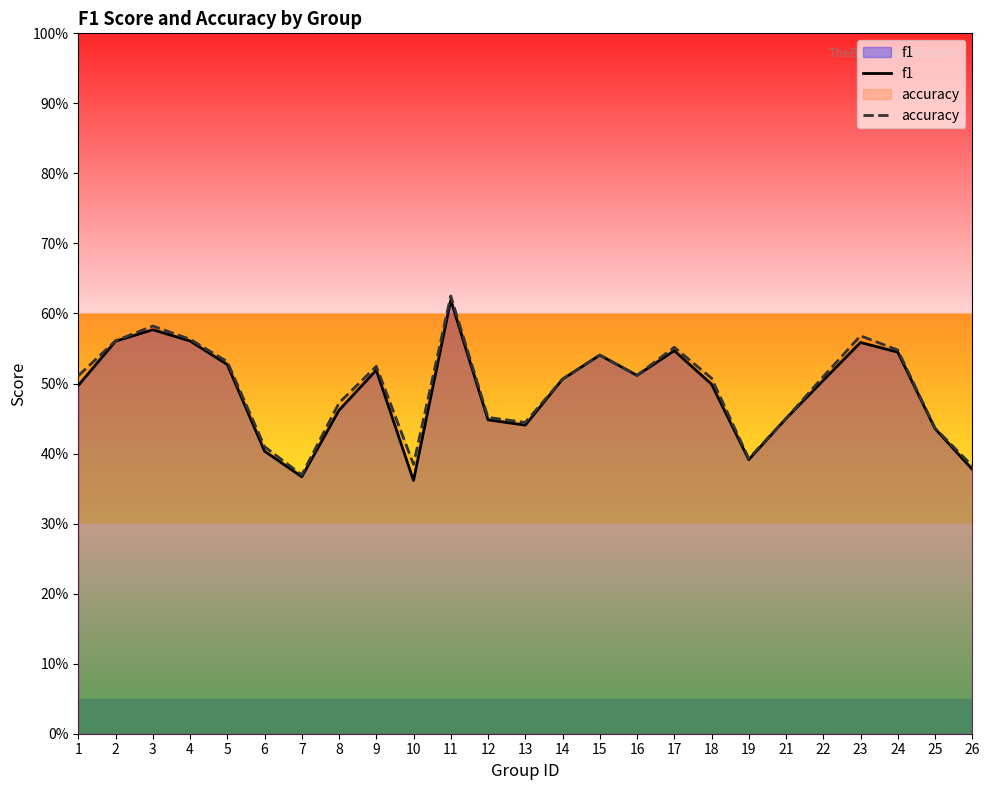

Which series has the largest total across all categories?

accuracy